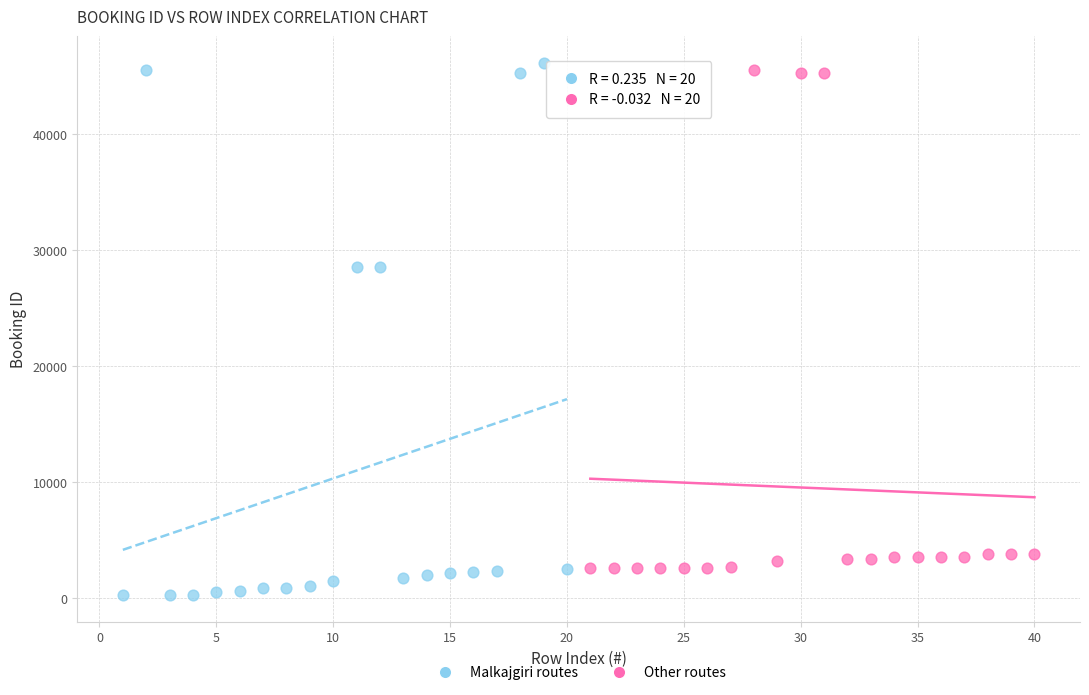

What are all the series names shown in the legend?

Malkajgiri routes, Other routes